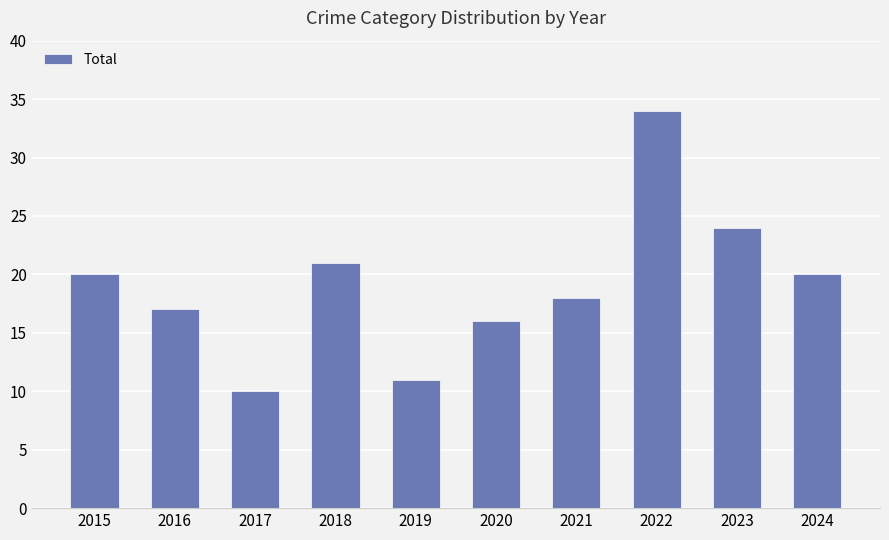

What is the value of the 2nd bar from the left?

17